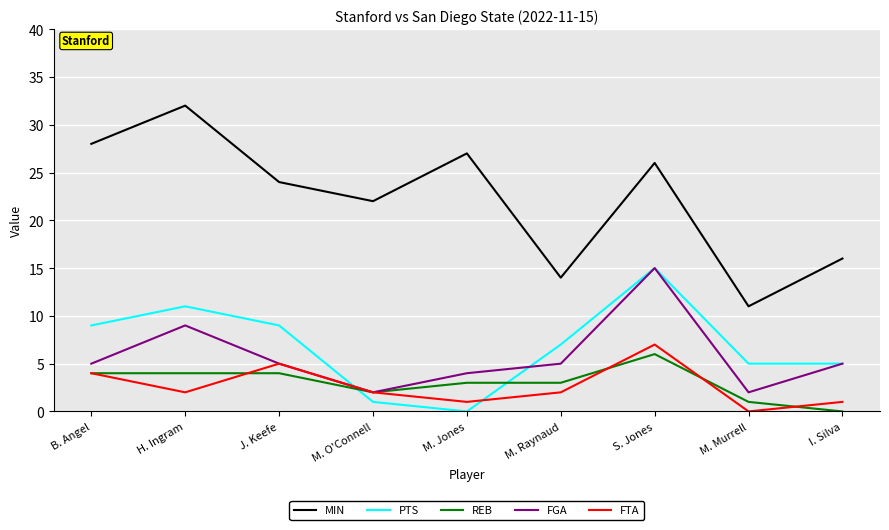

Is the value of PTS at M. O'Connell greater than the value of REB at M. O'Connell?

No